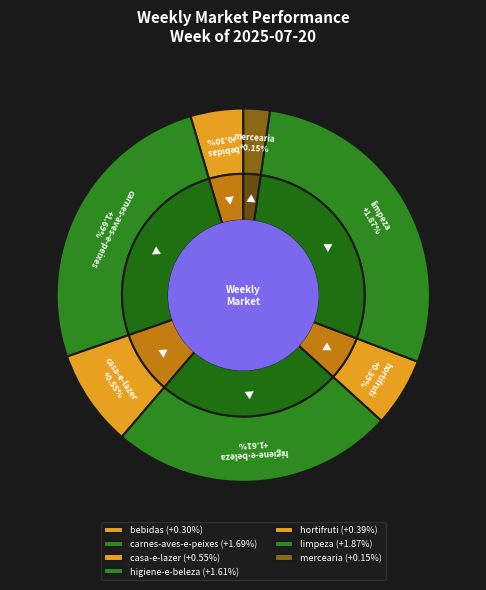

The hortifruti slice represents 6% of the pie. True or false?

True